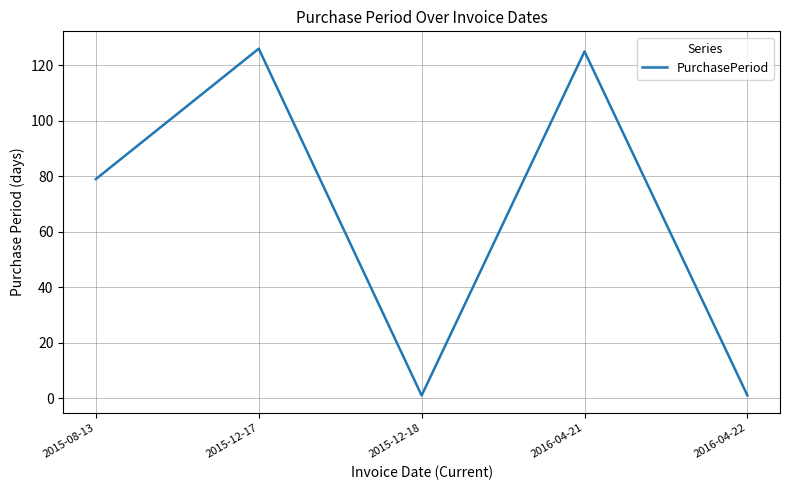

What is the difference between the values at 2016-04-22 and 2015-08-13?

78